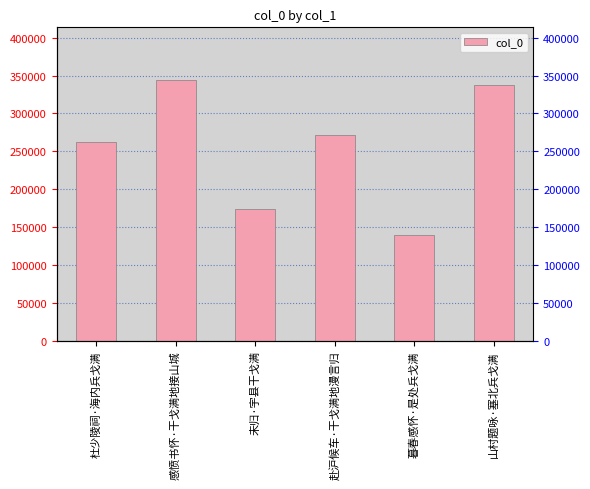

How many bars are there in total?

6